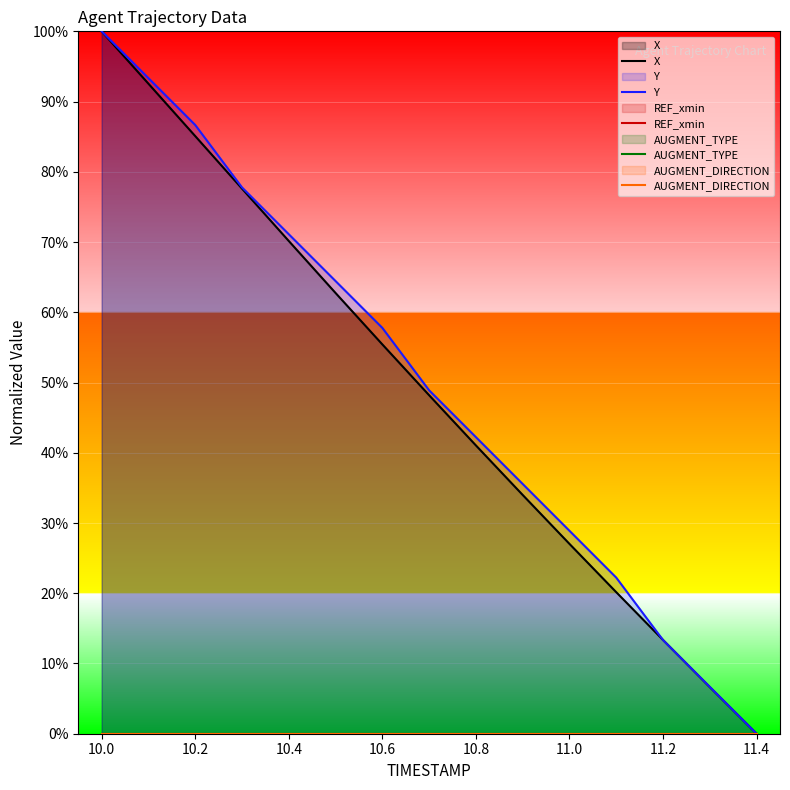

Is the value of AUGMENT_TYPE at 10.4 greater than the value of AUGMENT_DIRECTION at 11.0?

No